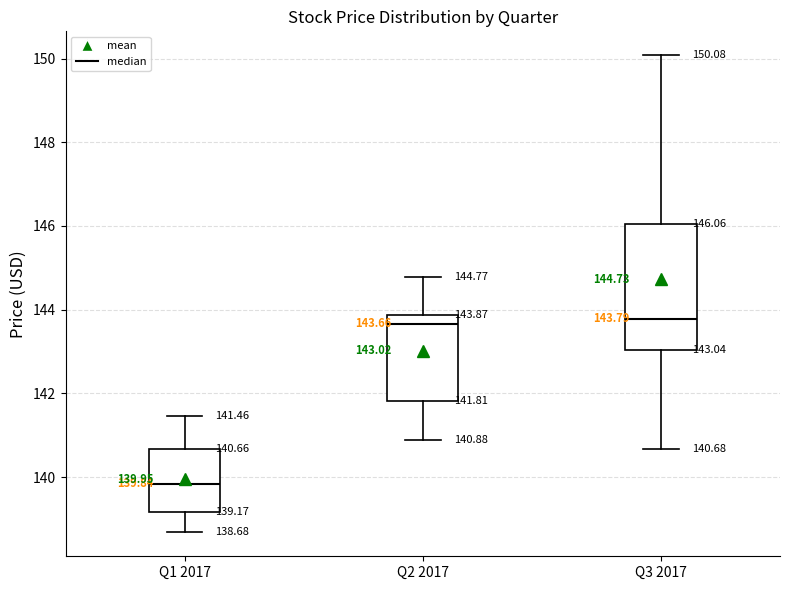

Which box has the lowest median line?

Q1 2017